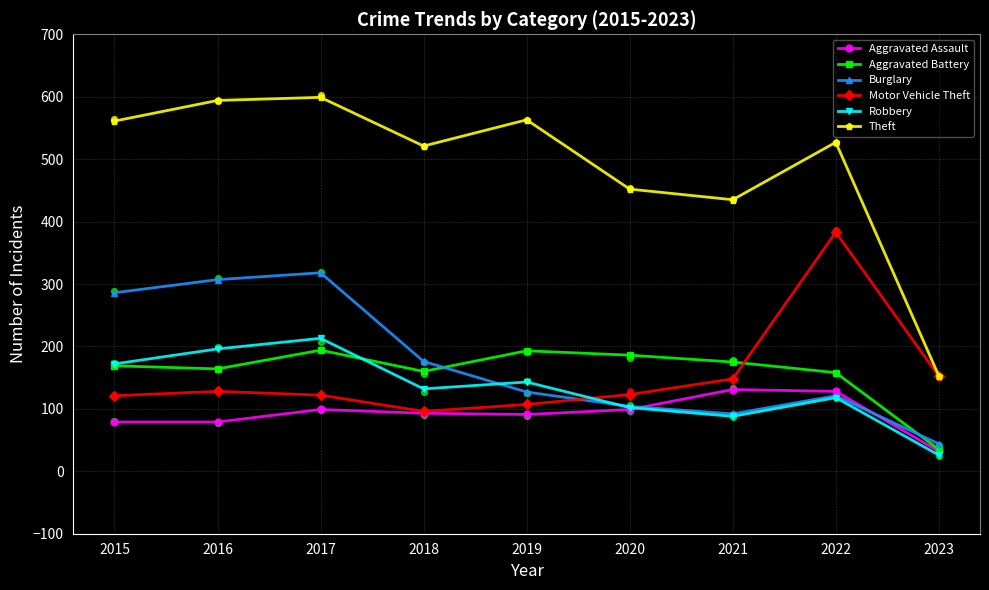

At how many categories does at least one series exceed 157?

8